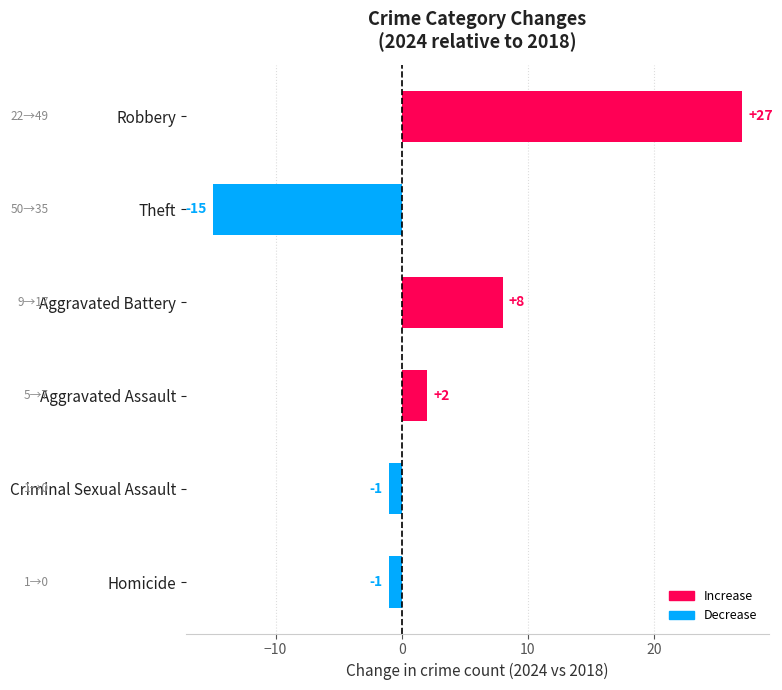

True or false: the data shows 45 at Robbery.

False